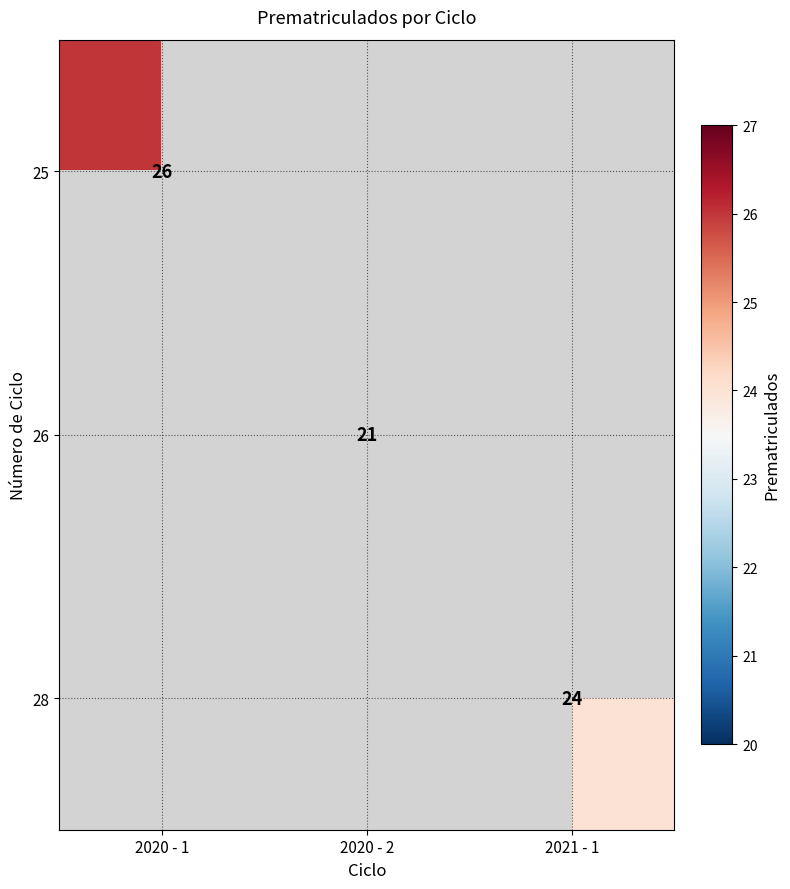

The value of 28 at 2021 - 1 is 15. True or false?

False